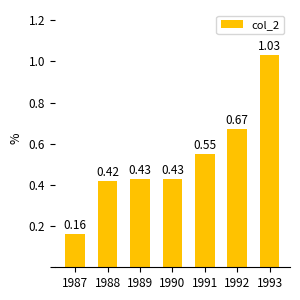

Which label corresponds to the smallest value in the chart?

1987